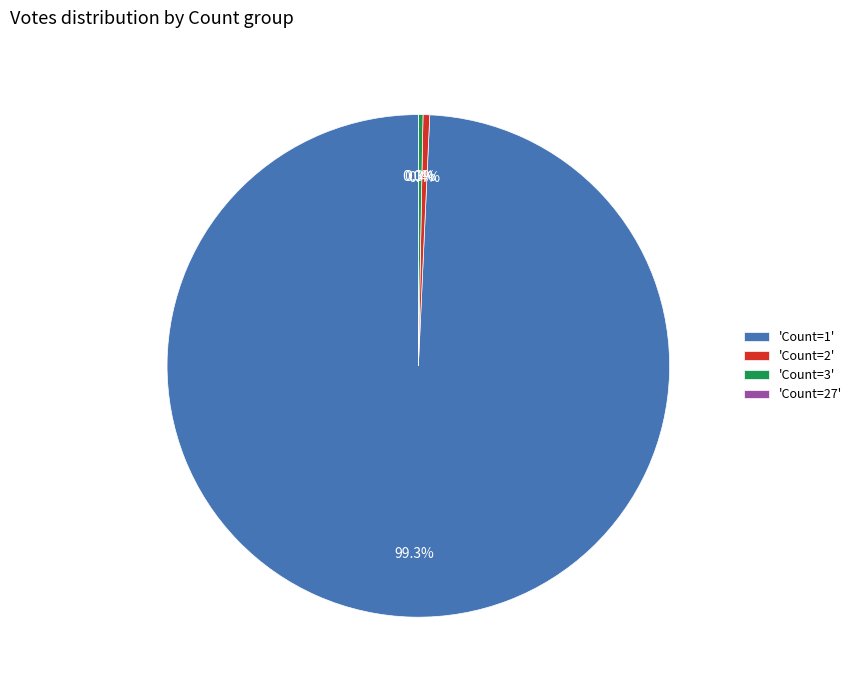

Which category has the biggest portion of the pie?

Count=1 (1657)